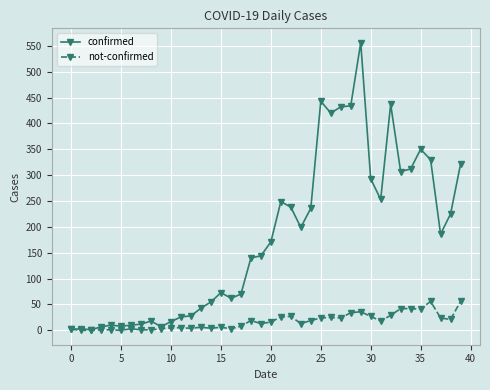

What is the maximum value for confirmed?

556